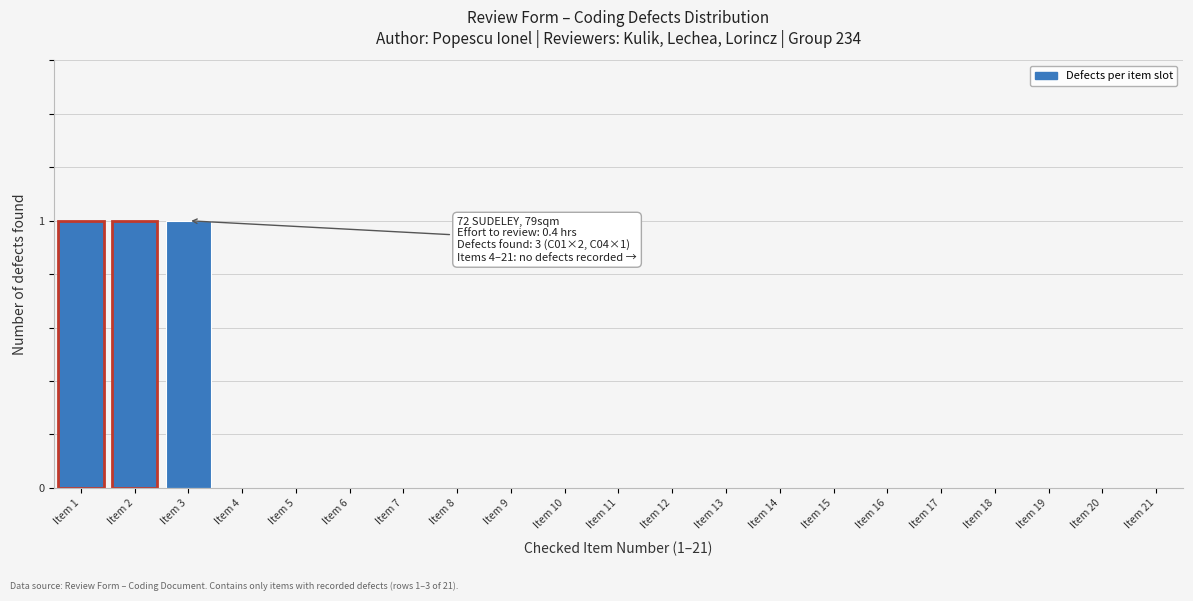

Reading right to left, what are all the values shown in this chart?

Item 21=0	Item 20=0	Item 19=0	Item 18=0	Item 17=0	Item 16=0	Item 15=0	Item 14=0	Item 13=0	Item 12=0	Item 11=0	Item 10=0	Item 9=0	Item 8=0	Item 7=0	Item 6=0	Item 5=0	Item 4=0	Item 3=1	Item 2=1	Item 1=1